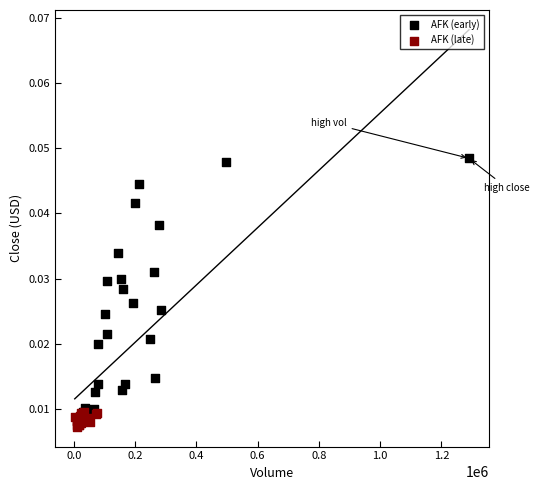

Which series has the largest Y range (max minus min)?

AFK (early)